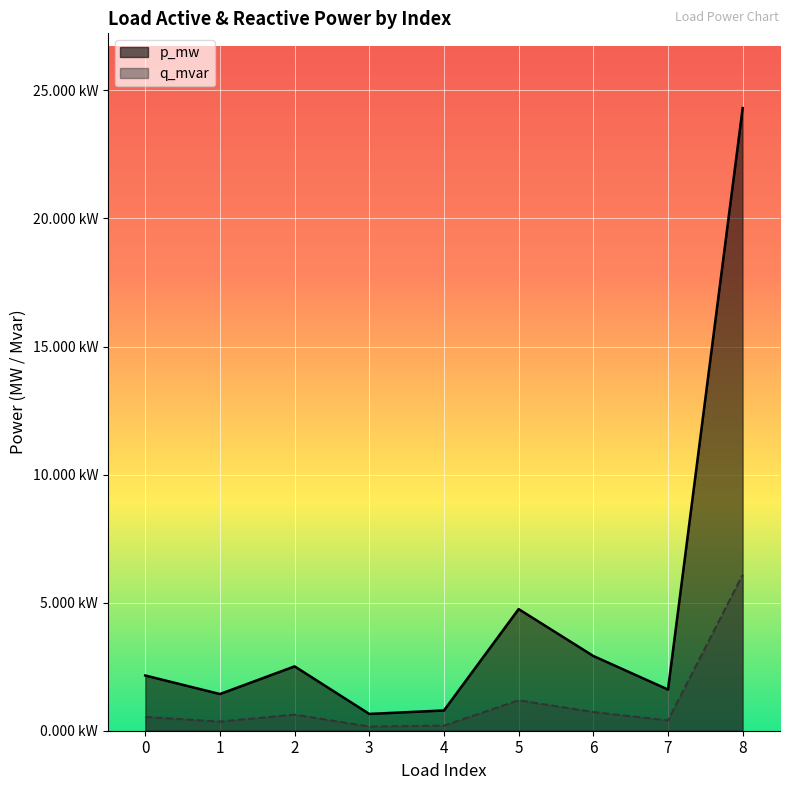

How many distinct data groups are displayed?

2